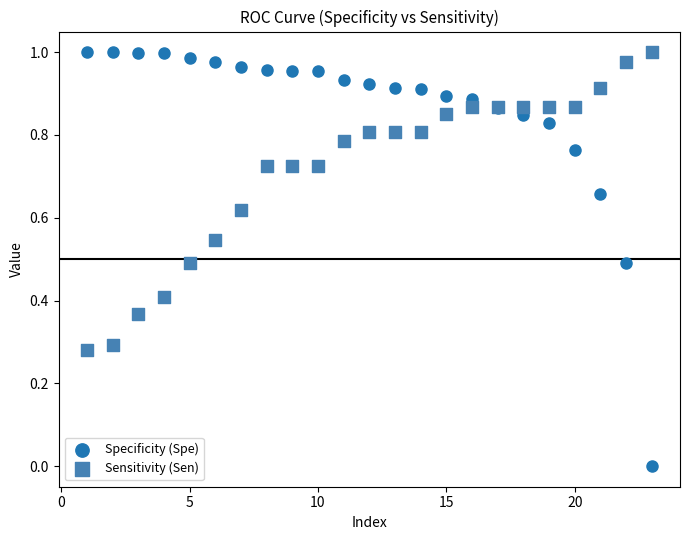

Which series contains the lowest Y value?

Specificity (Spe)